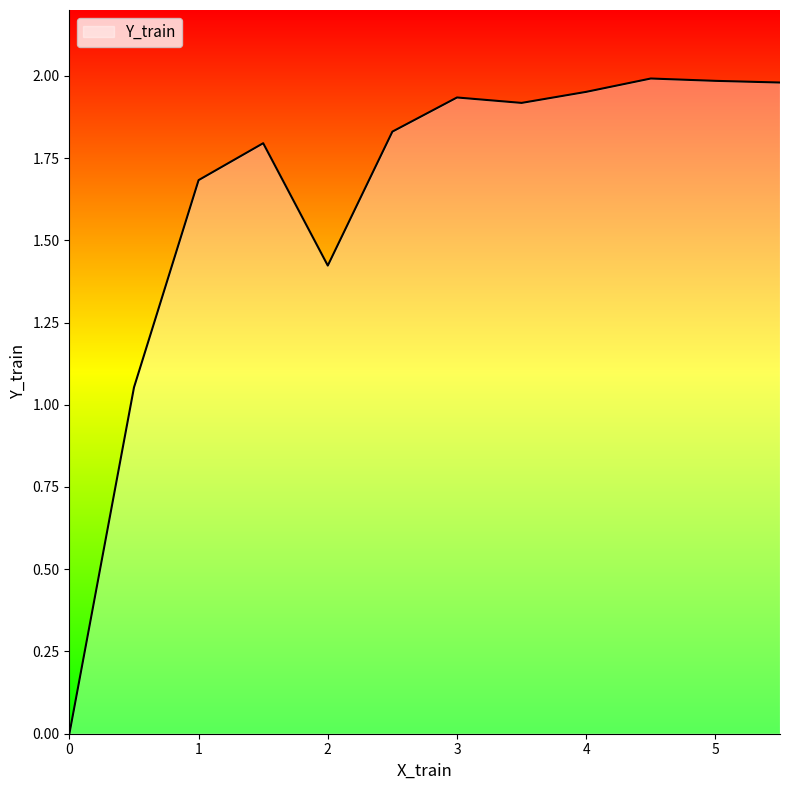

How many lines are shown in the chart?

1